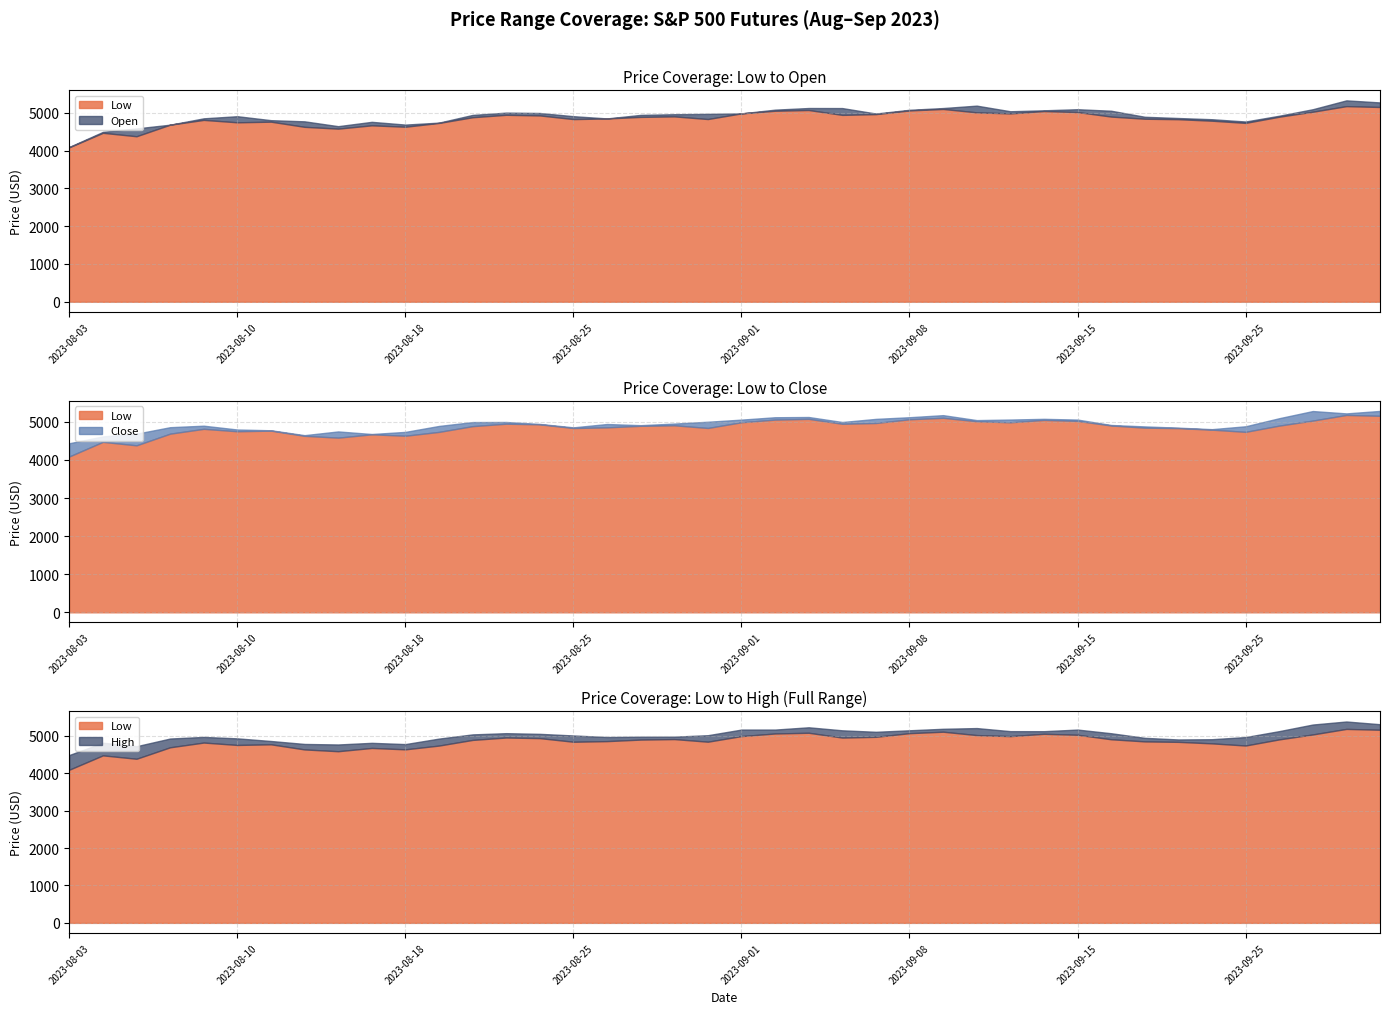

How many data points in High are less than 5013?

20